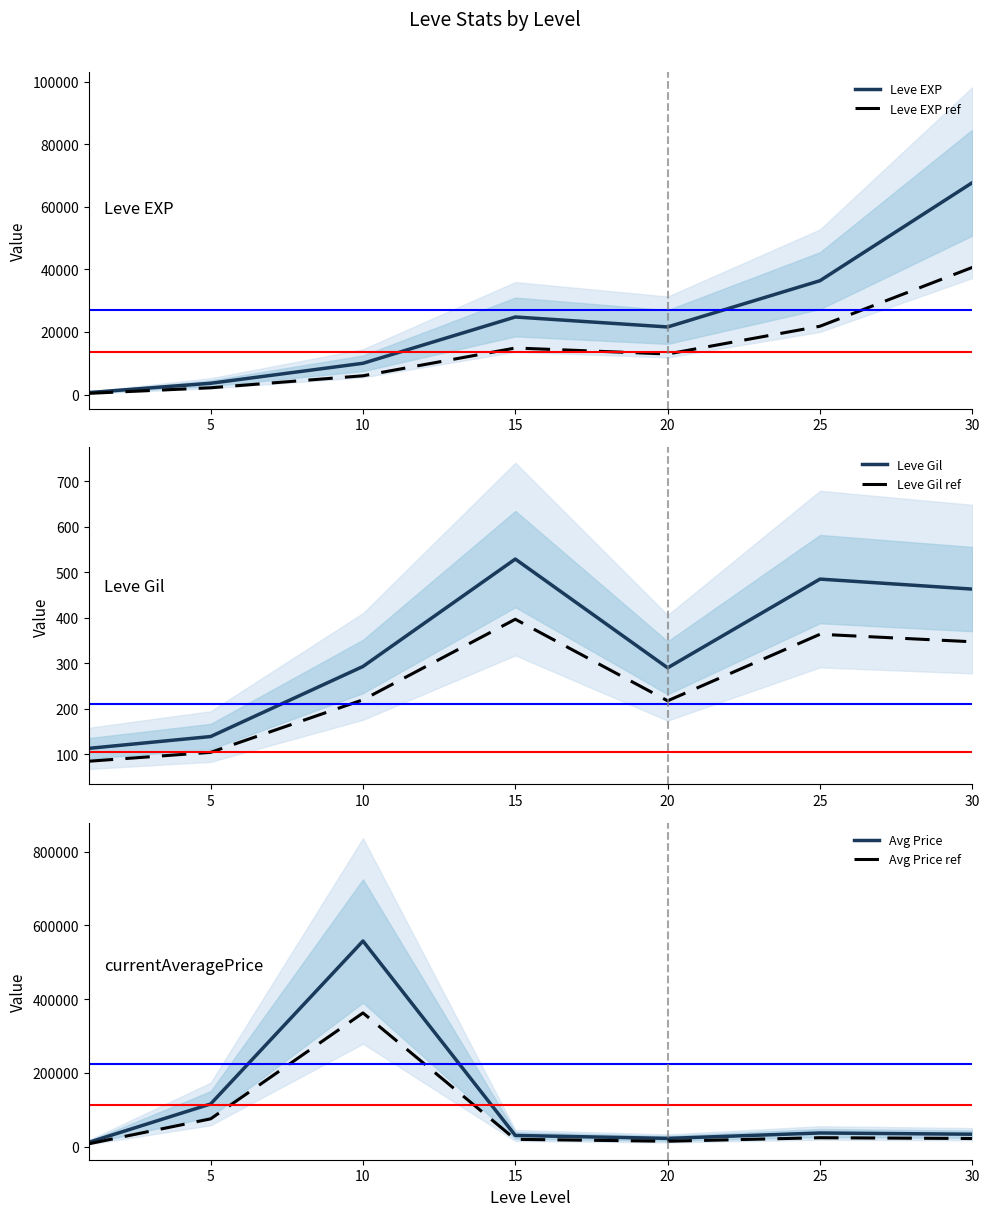

How many data points in Leve EXP are above 21600?

3